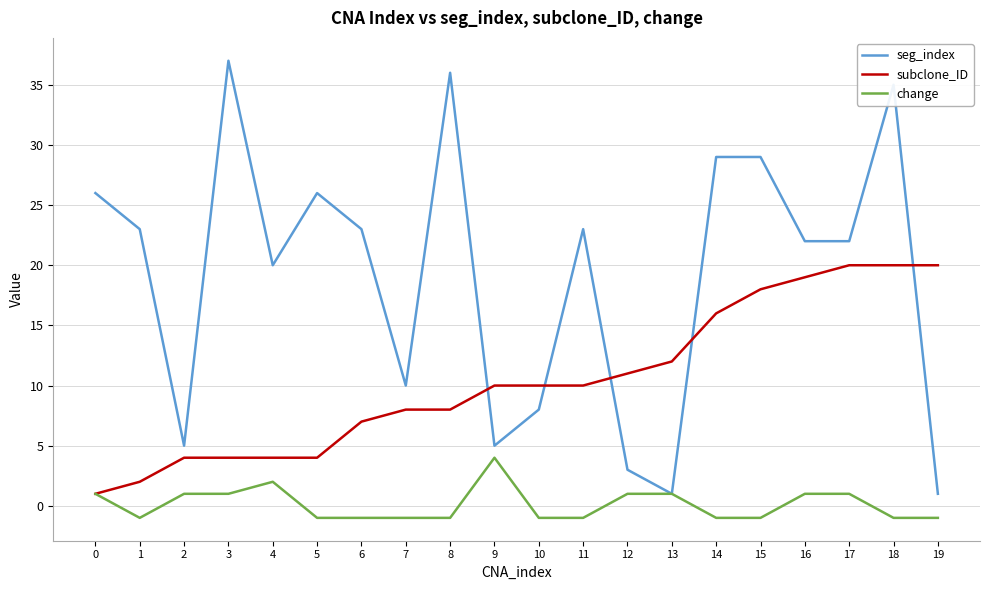

Which series ends up on top after the final intersection of seg_index and subclone_ID?

subclone_ID